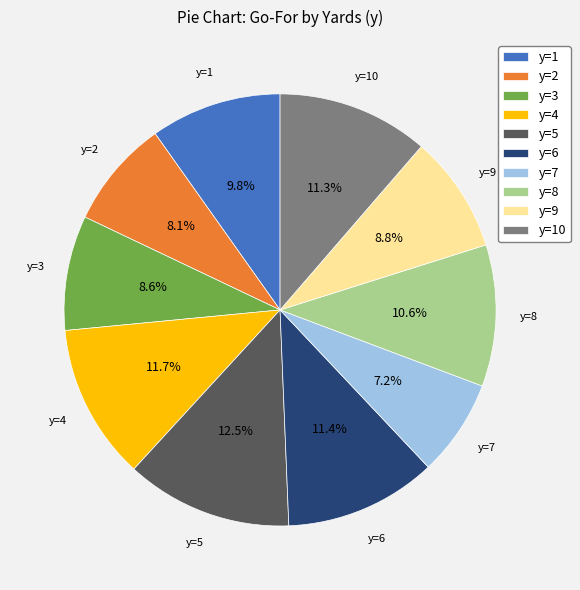

Count the number of slices in the pie.

10